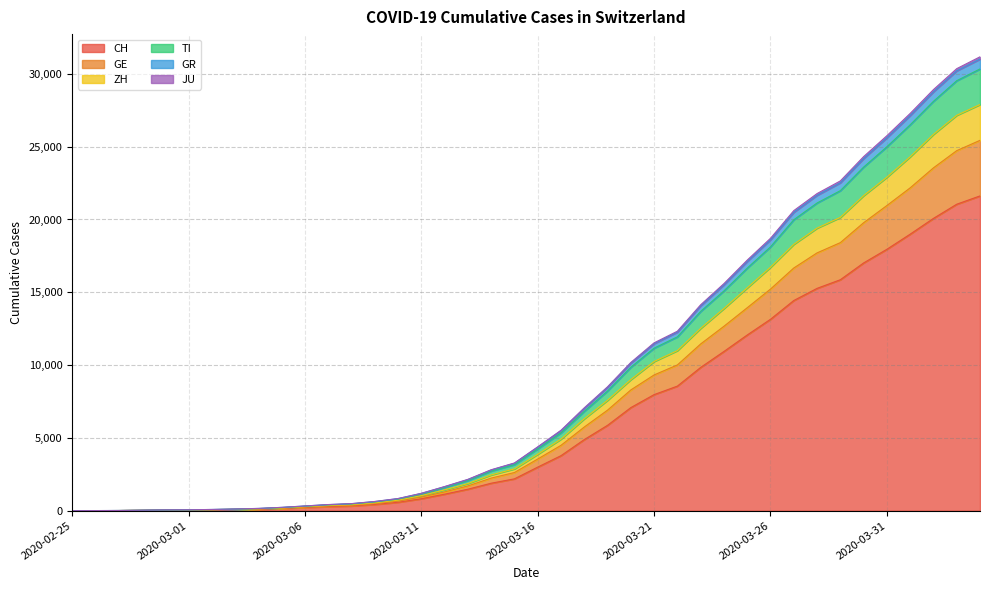

Where is CH nearest to the value 10808?

2020-03-24